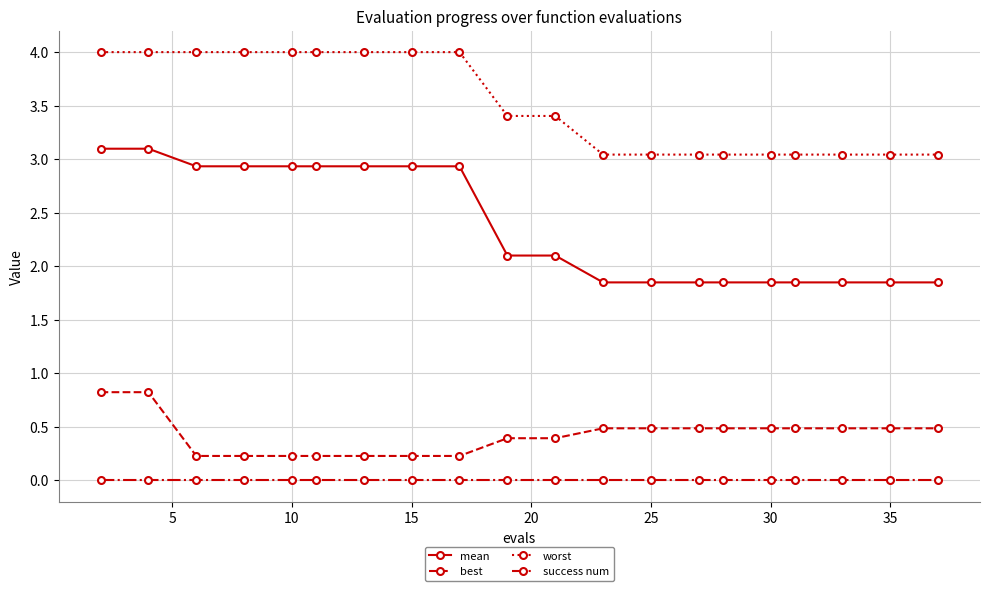

List the series in order of their peak value, highest first.

worst, mean, best, success num